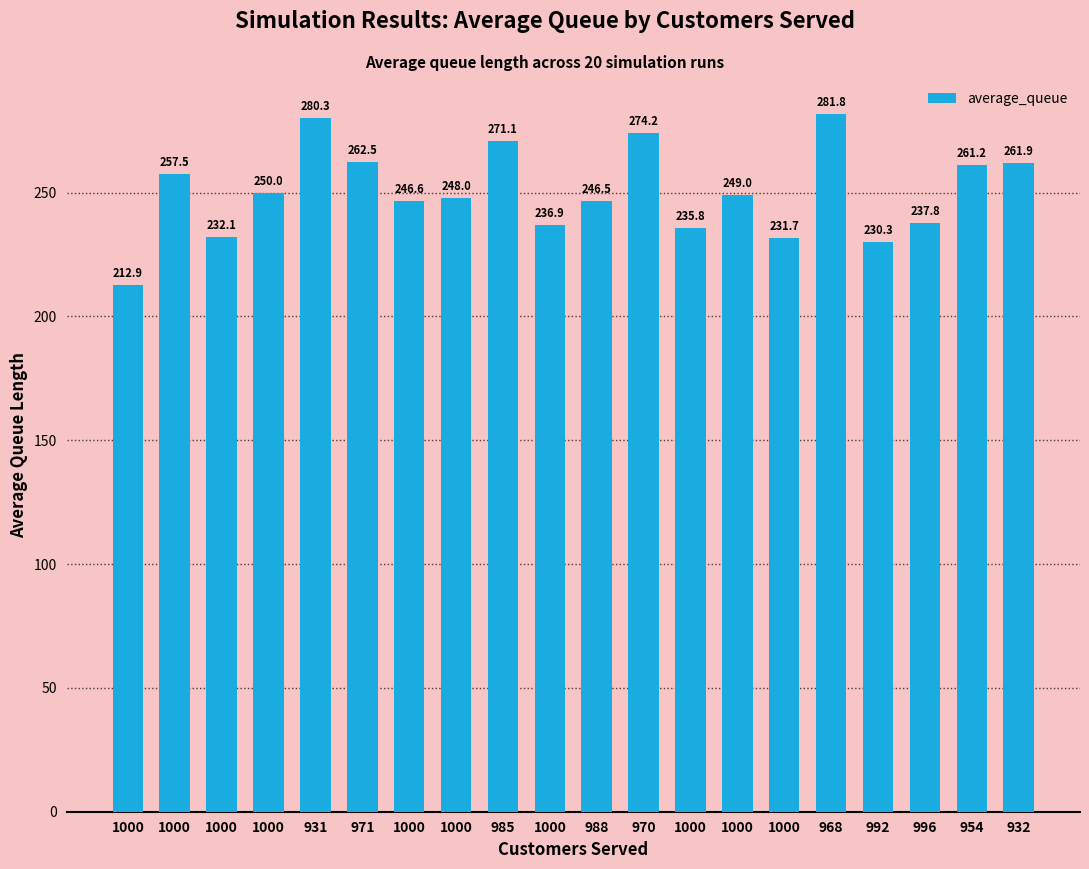

Is it true that the value at 996 is 97.4?

False